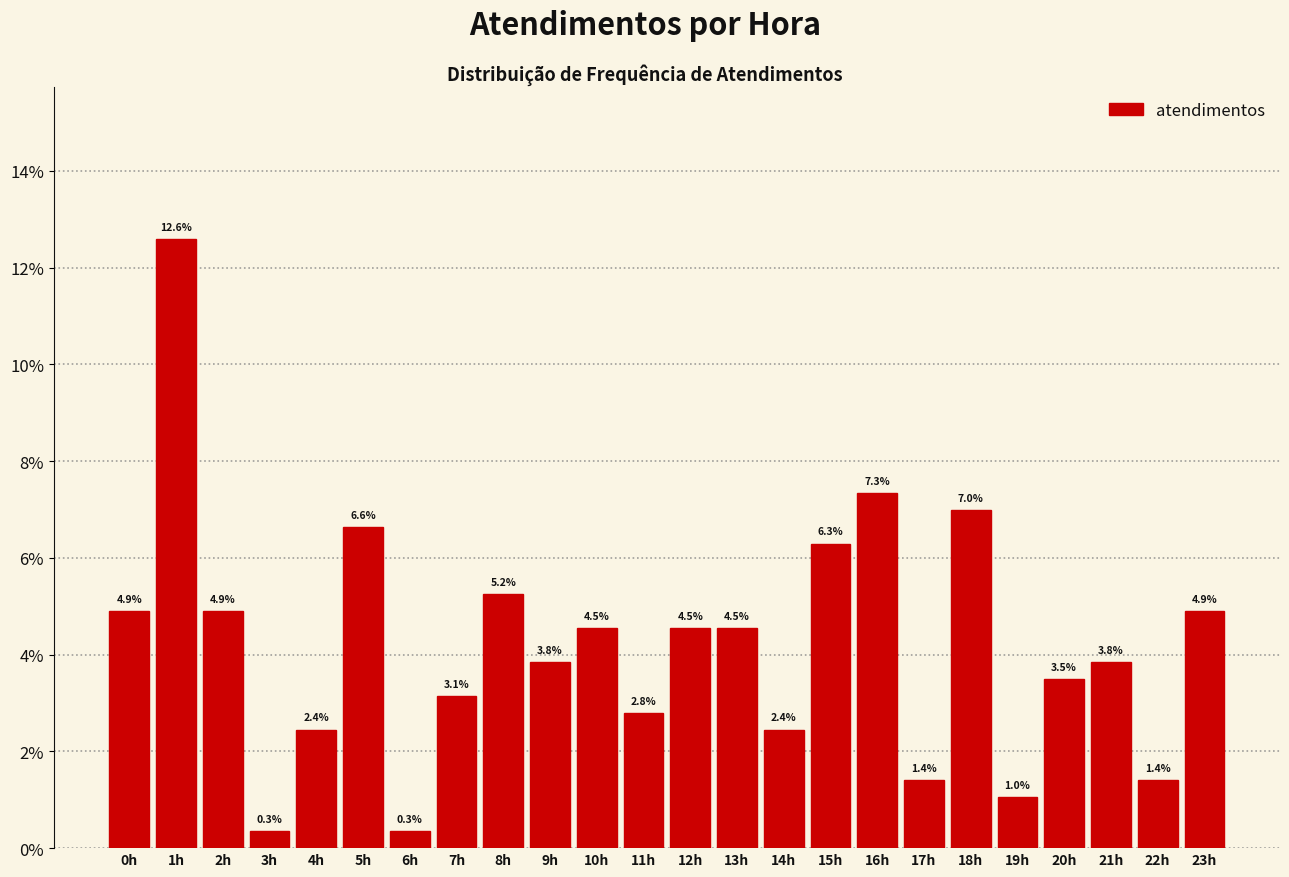

Reading left to right, transcribe all the data shown in this chart.

4.9	12.6	4.9	0.3	2.4	6.6	0.3	3.1	5.2	3.8	4.5	2.8	4.5	4.5	2.4	6.3	7.3	1.4	7.0	1.0	3.5	3.8	1.4	4.9